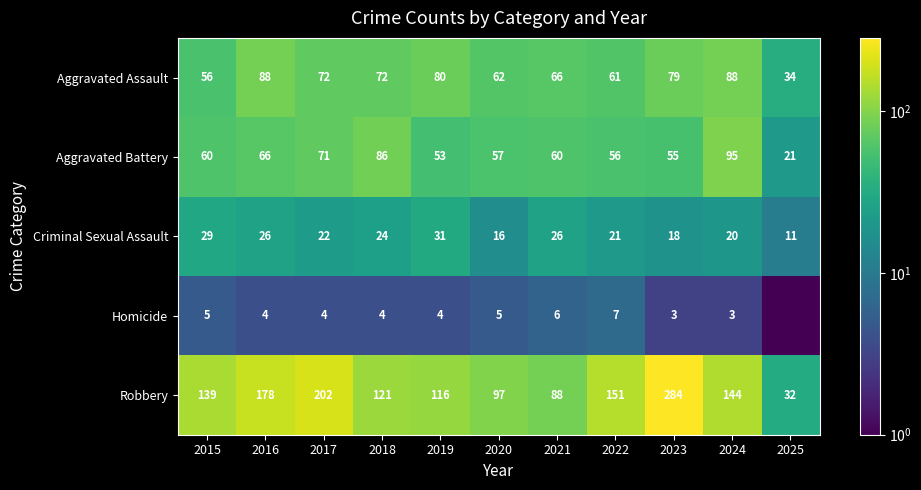

The Criminal Sexual Assault series shows 18.0 at 2023. True or false?

True